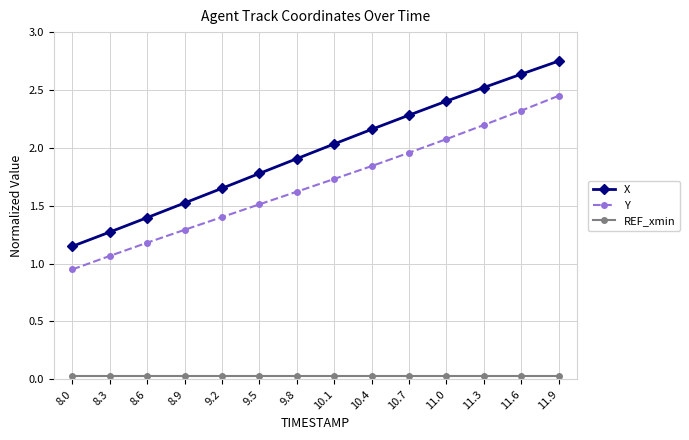

Which series has the widest spread of values?

X